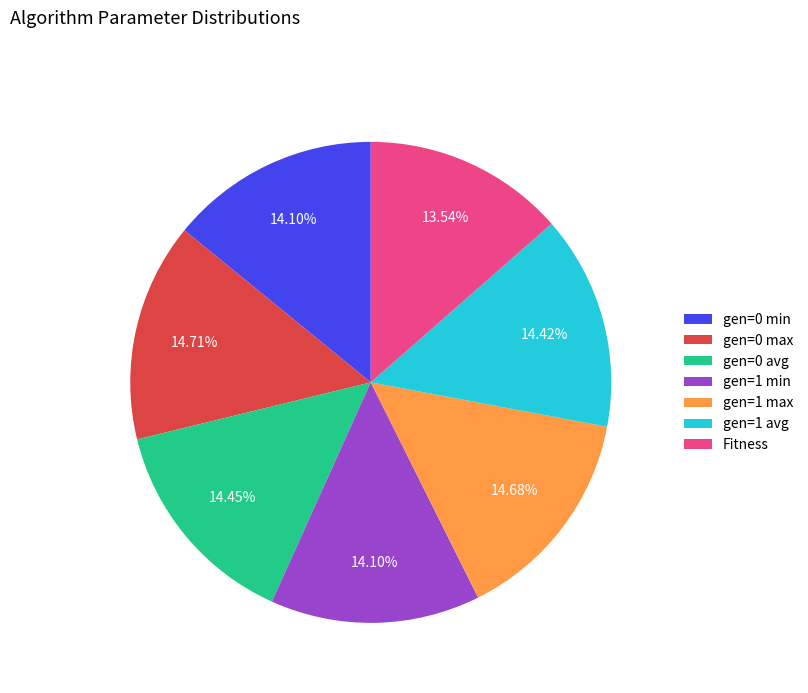

Is Fitness the majority of the pie?

No